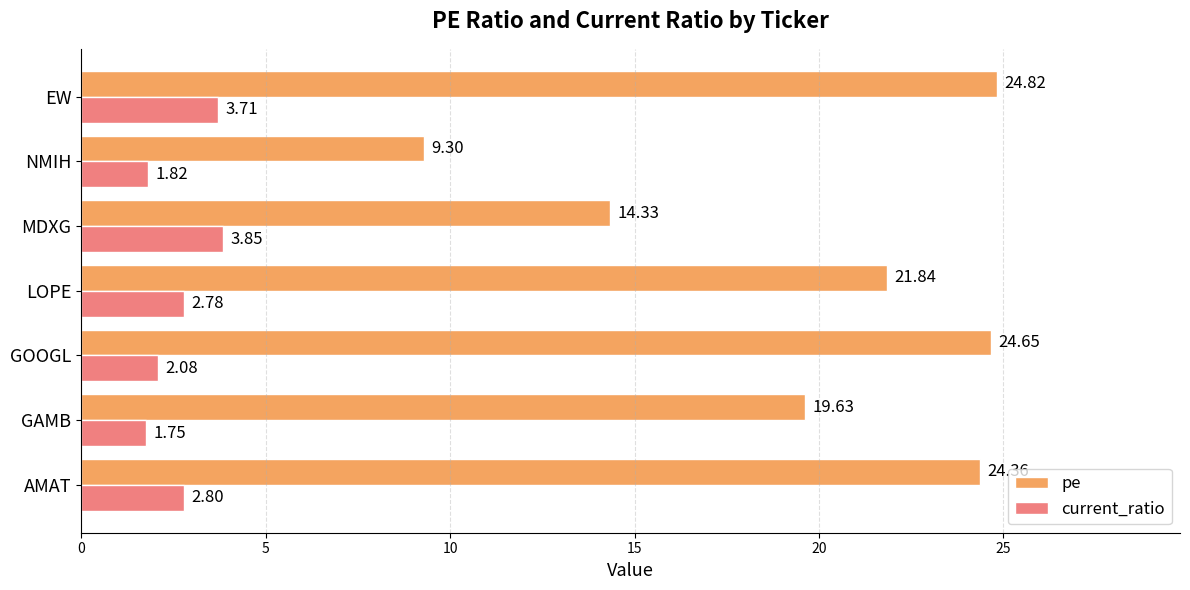

Between LOPE and NMIH, which series saw the biggest shift?

pe